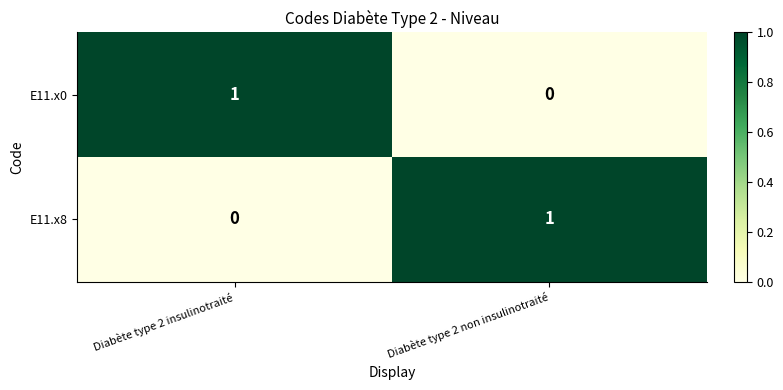

Is the value of E11.x8 at Diabète type 2 non insulinotraité greater than the value of E11.x0 at Diabète type 2 non insulinotraité?

Yes